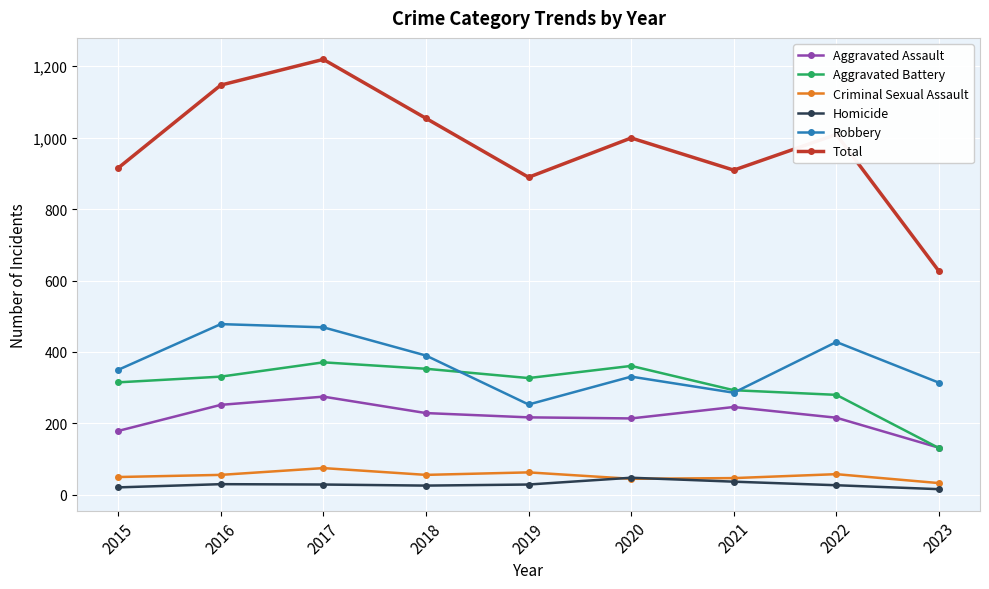

True or false: Total has more than 0 points higher than both neighbors.

True